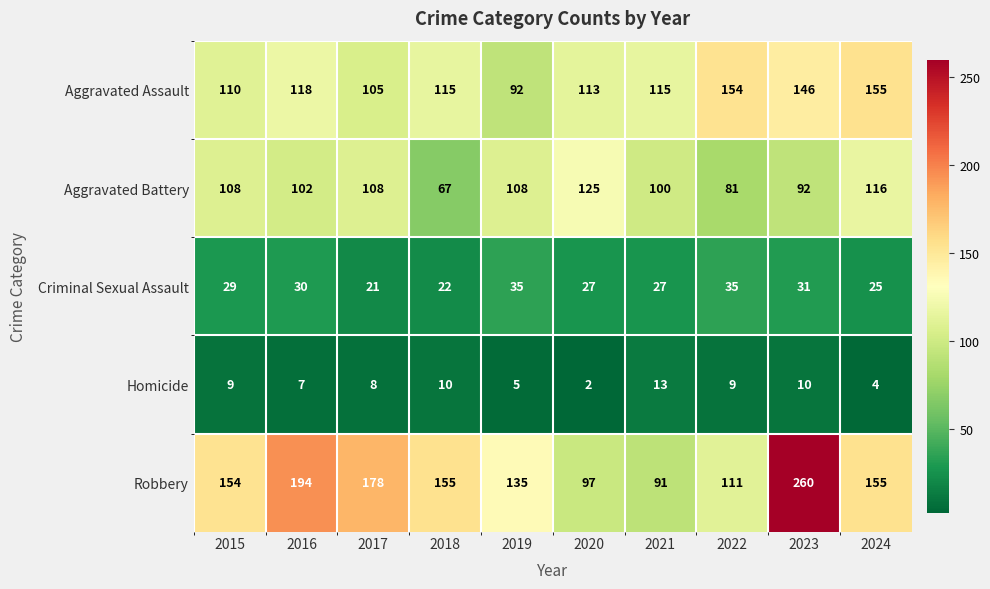

At 2017, list the series in order from largest to smallest.

Robbery, Aggravated Battery, Aggravated Assault, Criminal Sexual Assault, Homicide